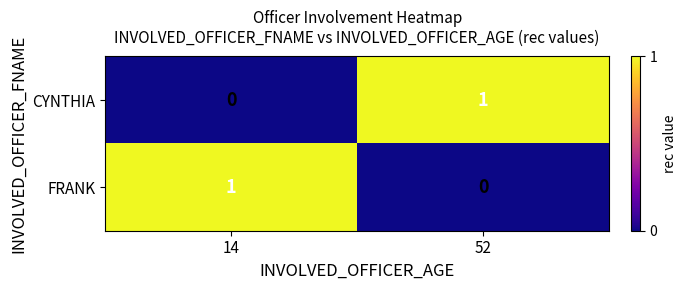

At which label is CYNTHIA closest to 0?

14